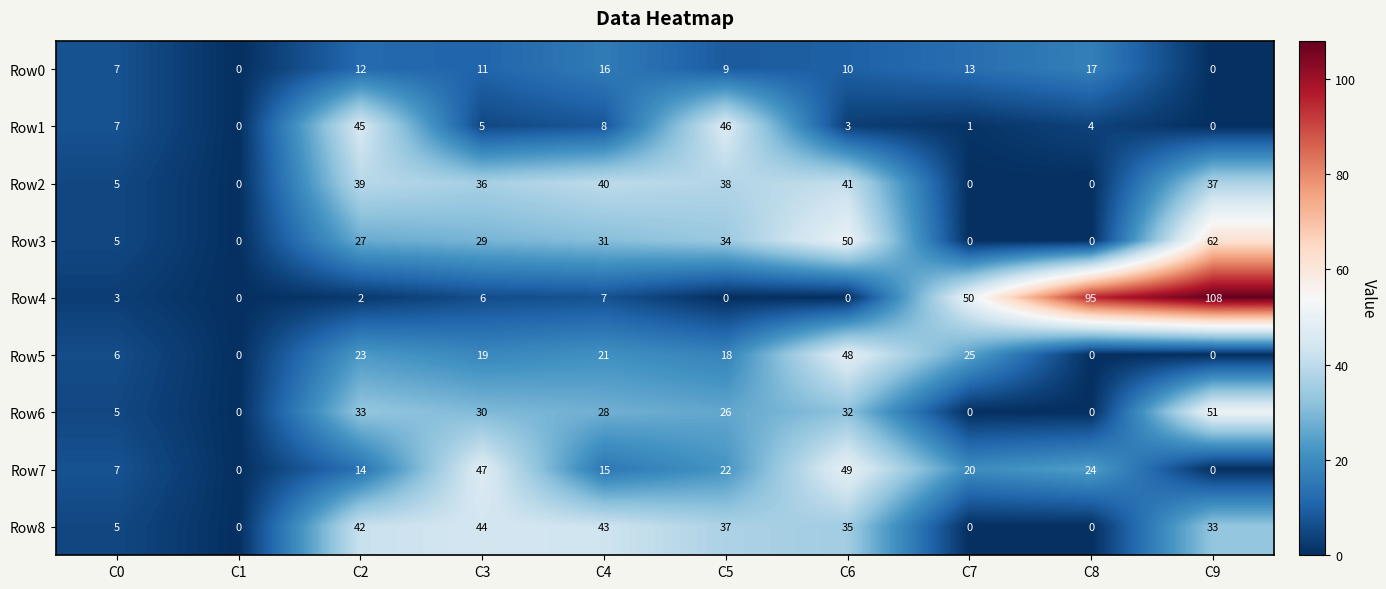

True or false: Row1 has a value of 1 at C7.

True